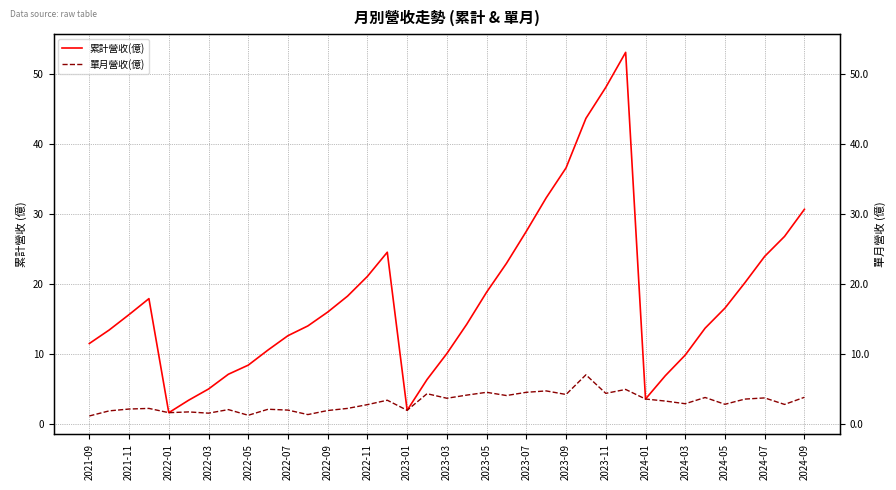

What value does the 單月營收(億) series have at 2024-05?

2.9